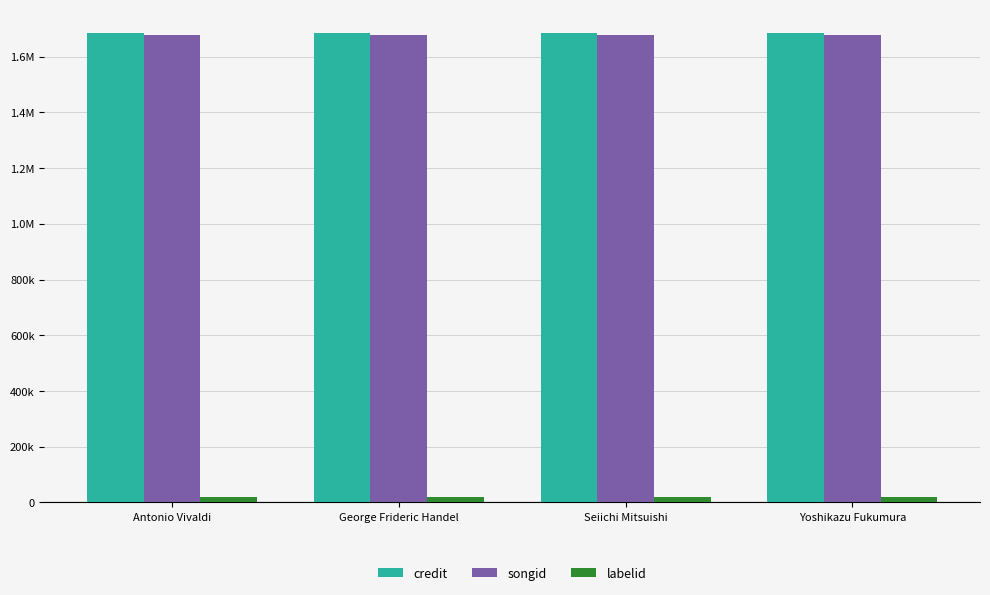

Rank the series at George Frideric Handel from lowest to highest value.

labelid, songid, credit